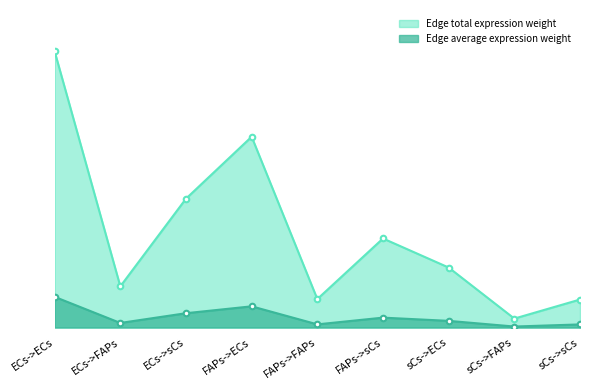

At which category is the sum across all series the highest?

ECs->ECs